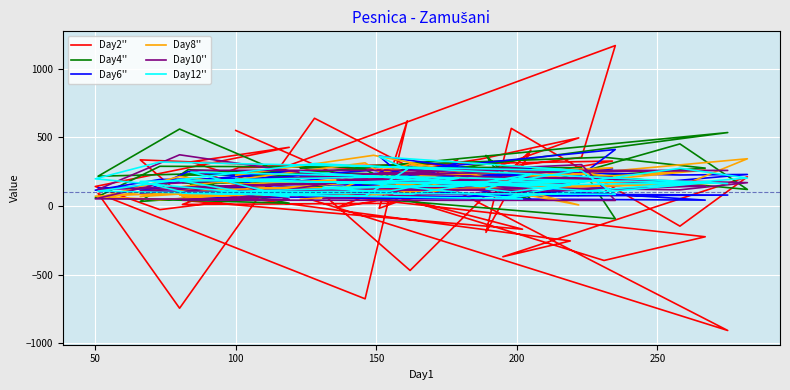

Which series has the largest total across all categories?

Day4''